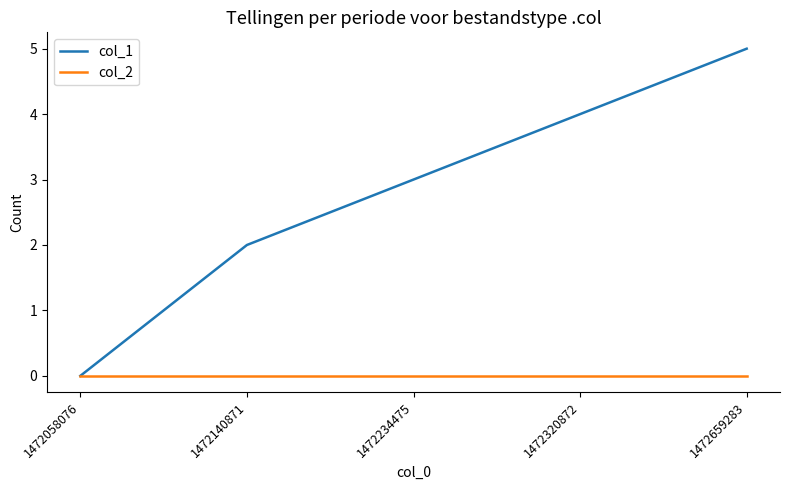

Rank the series by their average value, from lowest to highest.

col_2, col_1